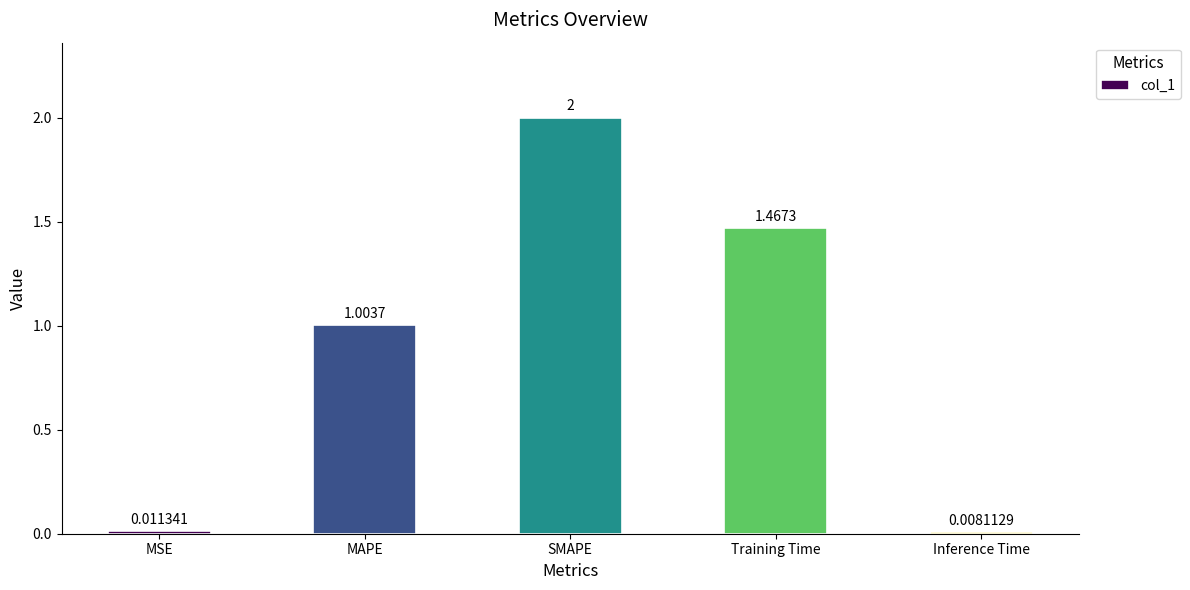

Rank the categories by value from lowest to highest.

Inference Time, MSE, MAPE, Training Time, SMAPE